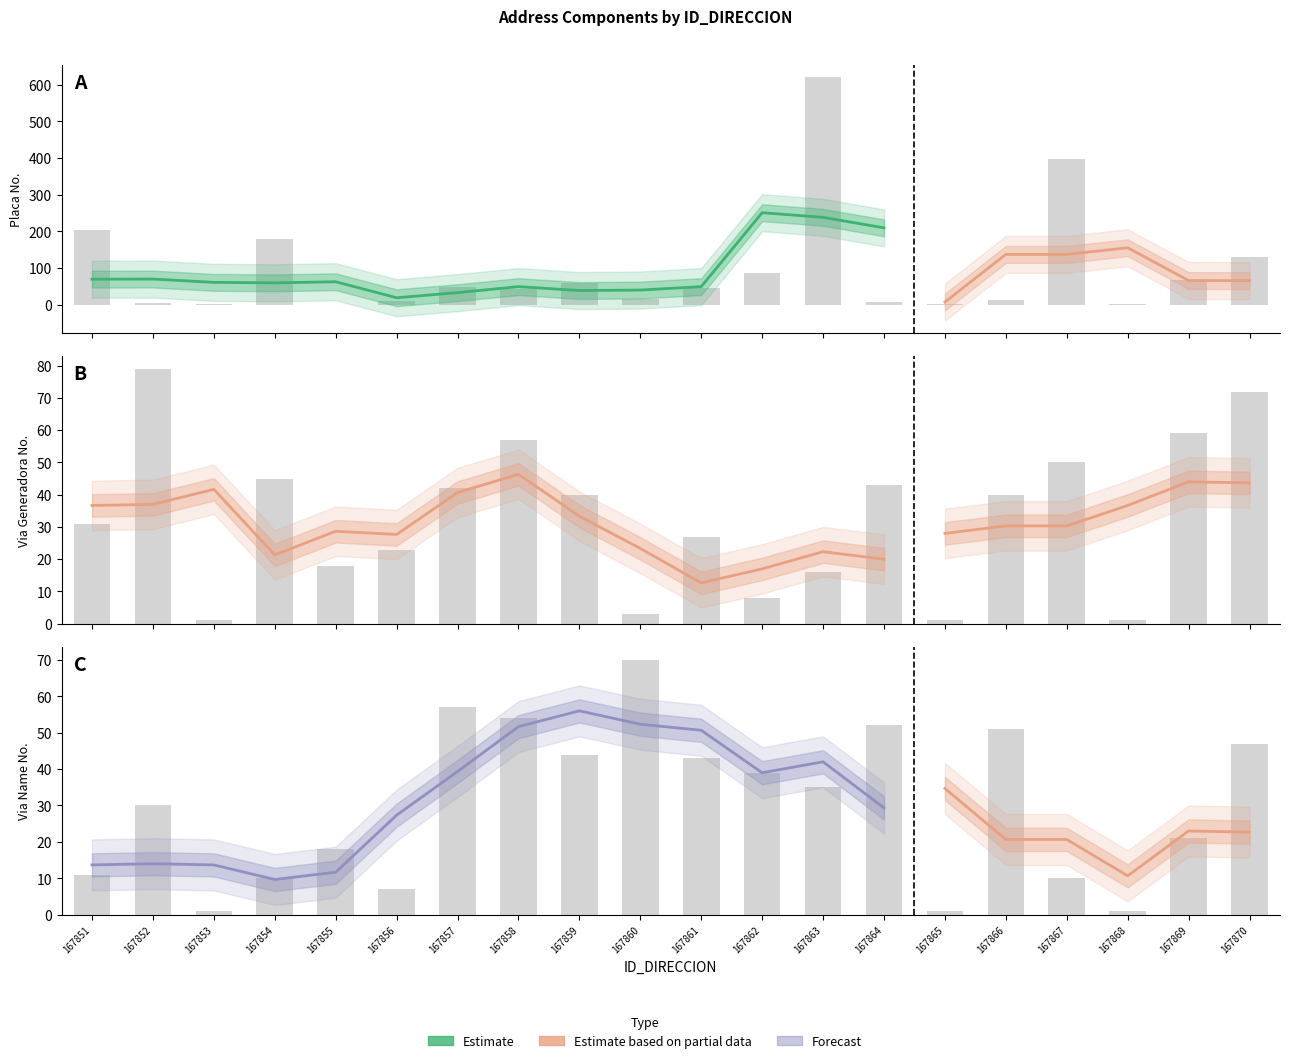

Are the bars grouped side by side (vs. stacked)?

Yes